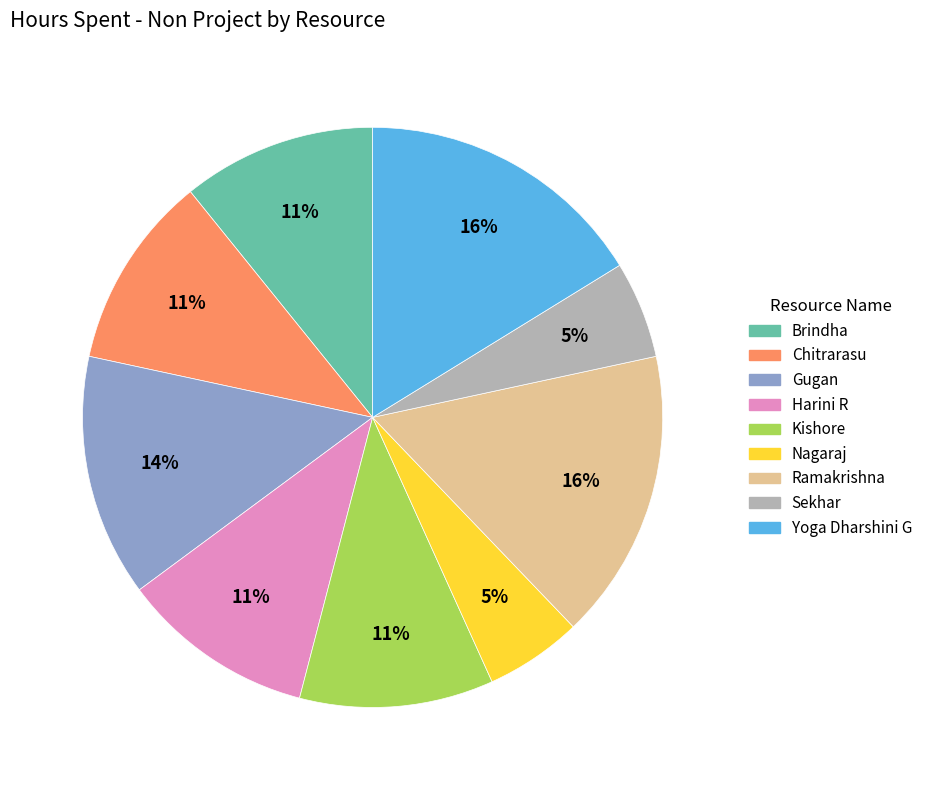

To the nearest percent, what portion does Kishore represent?

11%